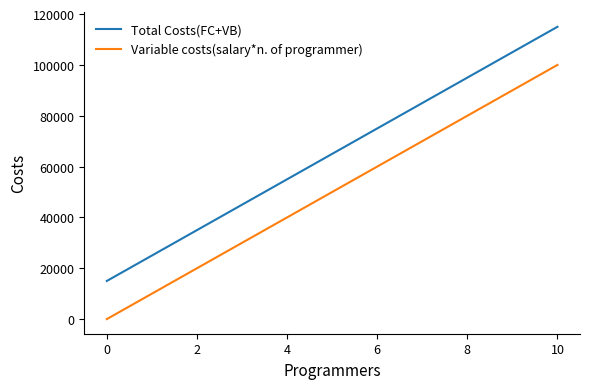

Rank the series by their maximum value, from highest to lowest.

Total Costs(FC+VB), Variable costs(salary*n. of programmer)